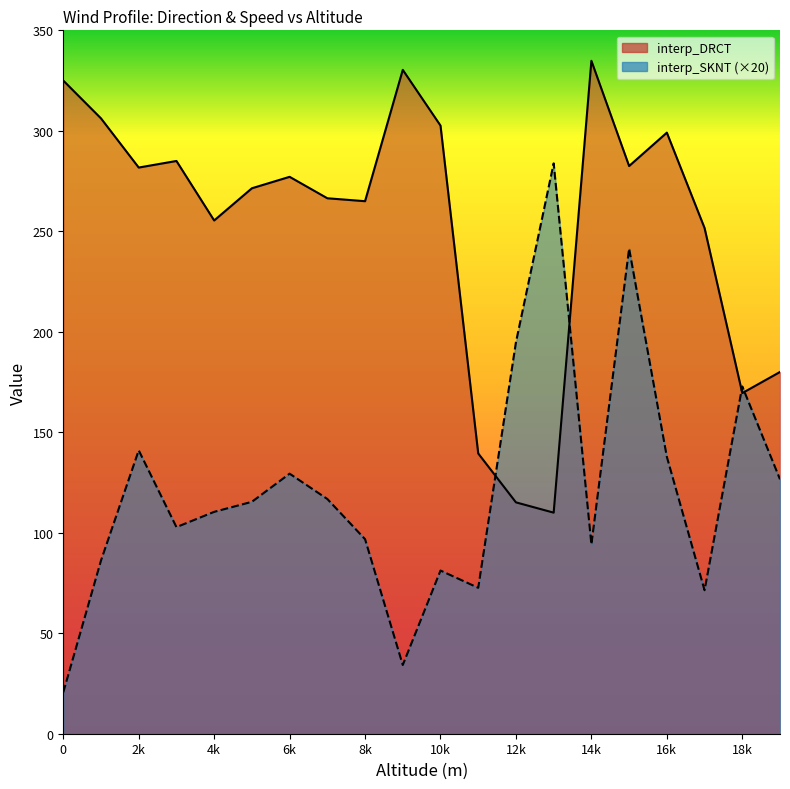

At which label is interp_DRCT closest to 222?

17000